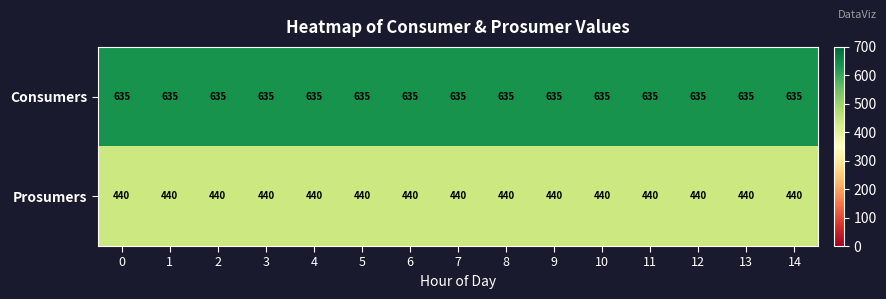

Which series has the largest total across all categories?

Consumers